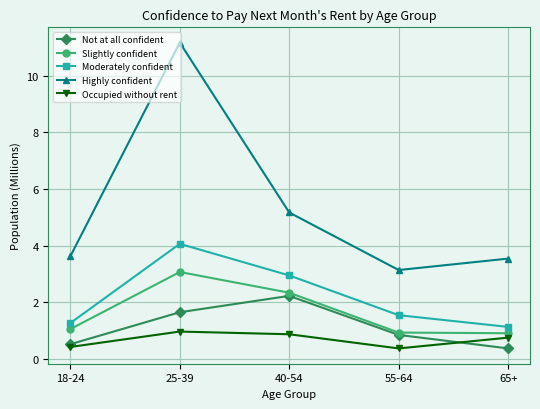

Which series has the widest spread of values?

Highly confident